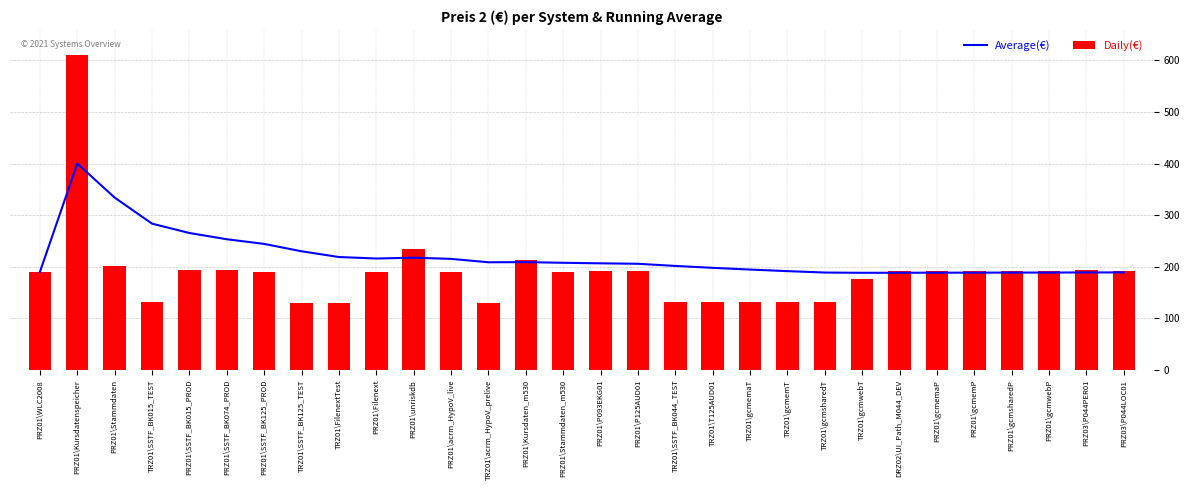

What is the minimum value for Daily(€)?

130.0